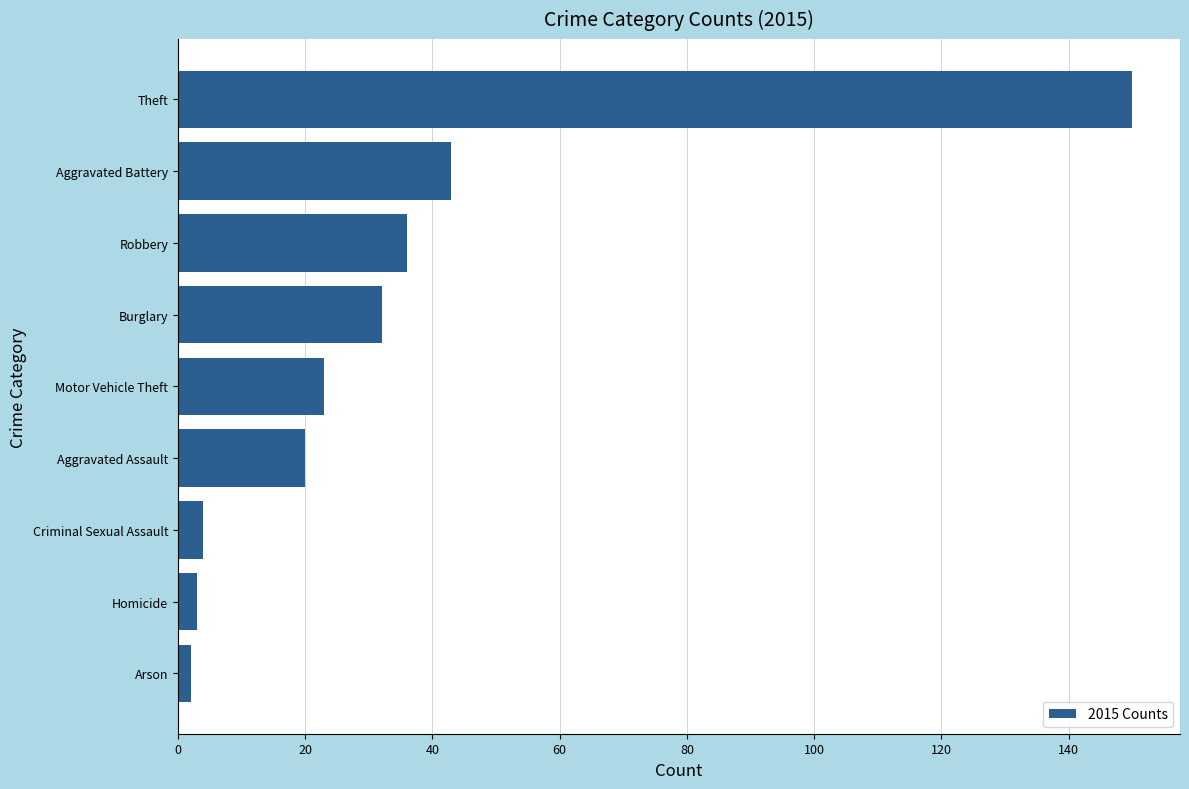

Reading top to bottom, list all the values displayed in this chart.

Theft=150	Aggravated Battery=43	Robbery=36	Burglary=32	Motor Vehicle Theft=23	Aggravated Assault=20	Criminal Sexual Assault=4	Homicide=3	Arson=2